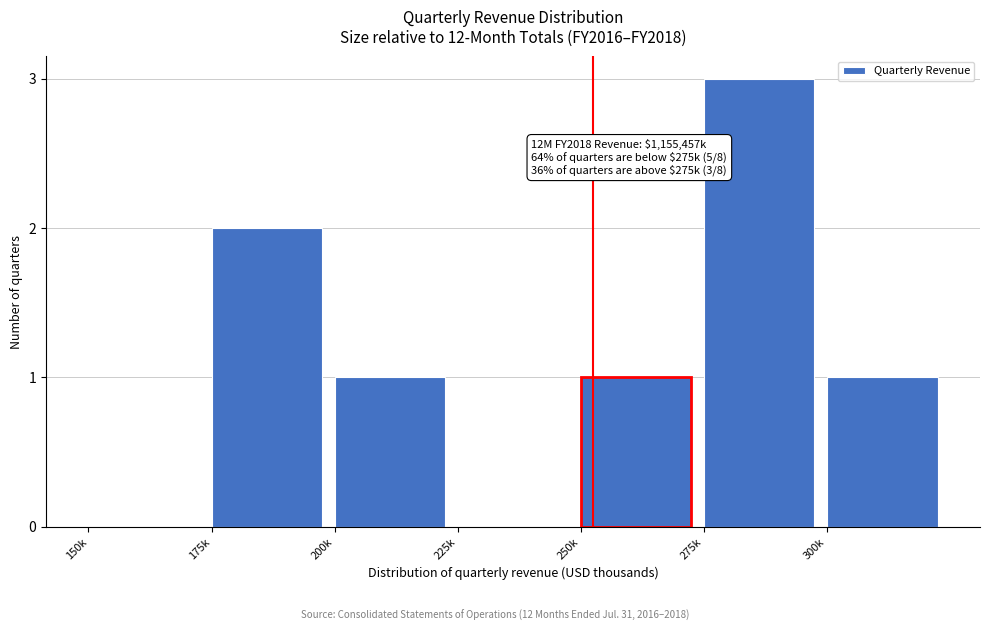

Reading left to right, what are all the values shown in this chart?

150k=0	175k=2	200k=1	225k=0	250k=1	275k=3	300k=1